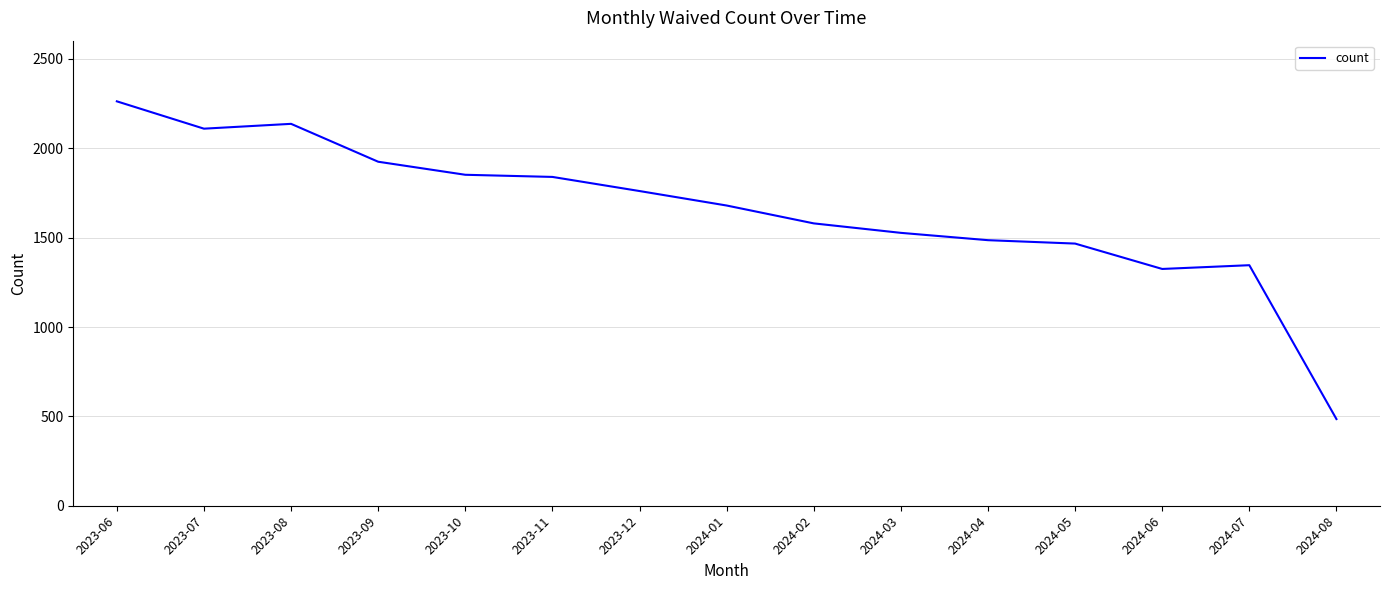

Does the chart have visible grid lines?

Yes